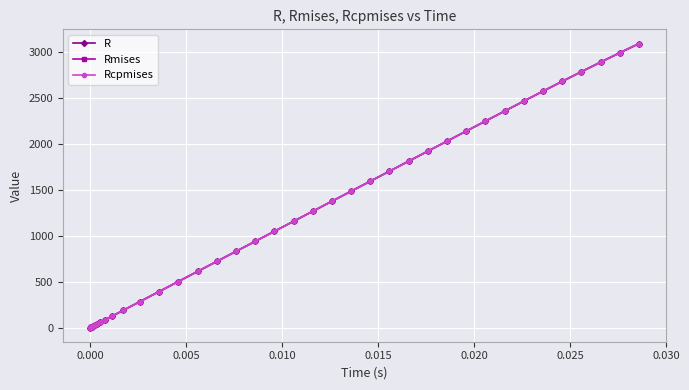

What is the difference between the second highest and minimum values in the Rcpmises series?

2994.5